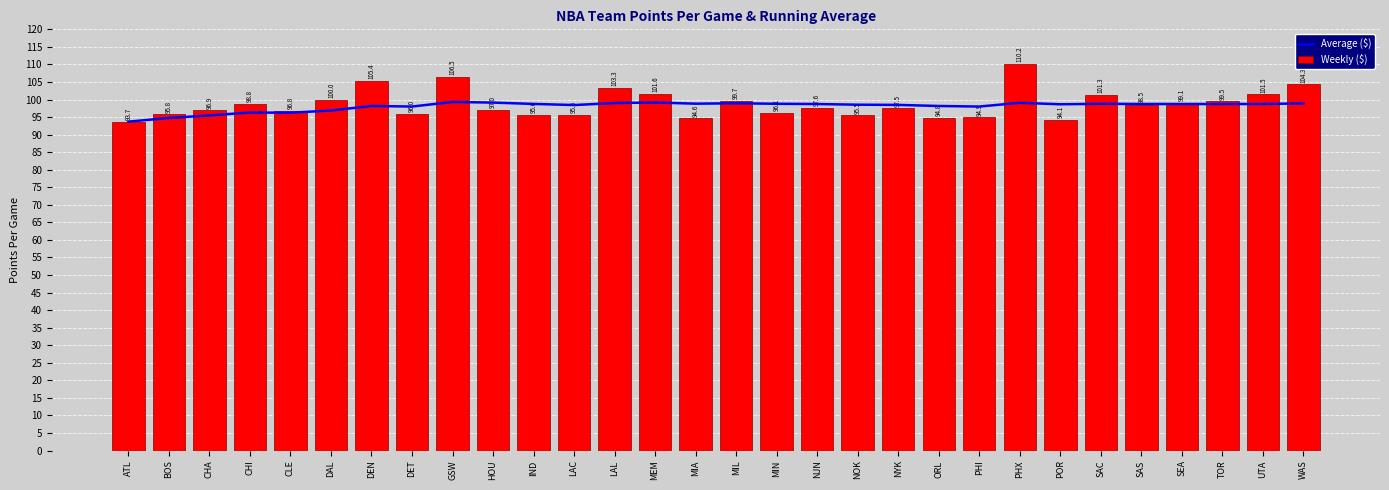

The value of Average ($) at SAC is 169.7. True or false?

False